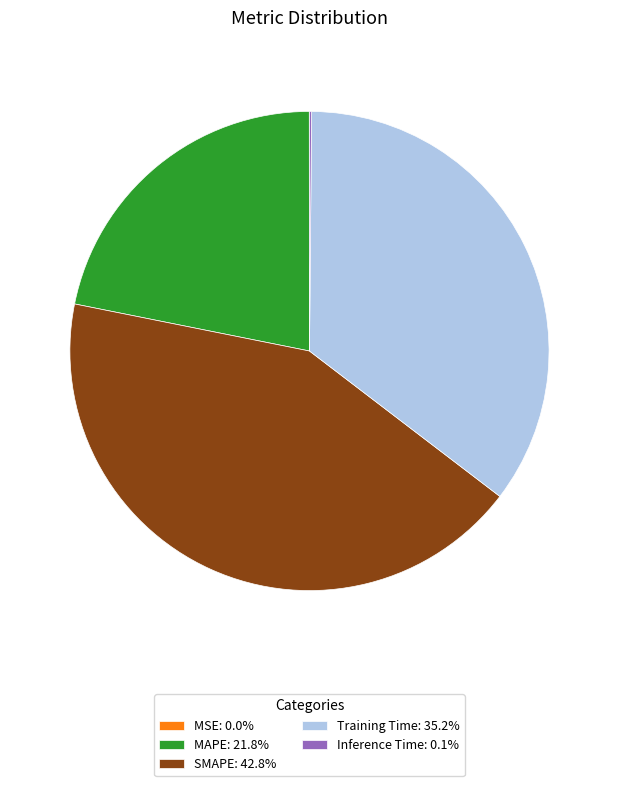

Does any single category account for the majority?

No